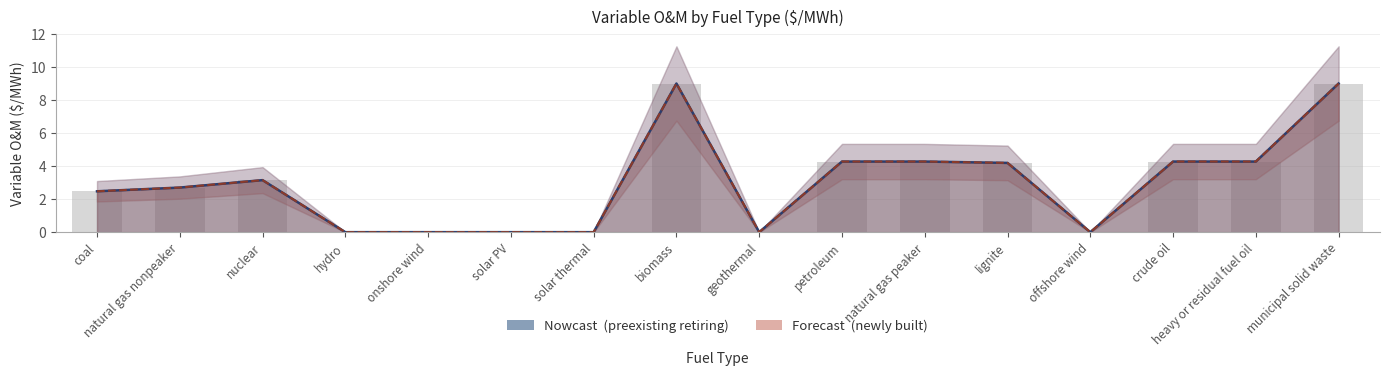

At which category is the sum across all series the highest?

biomass